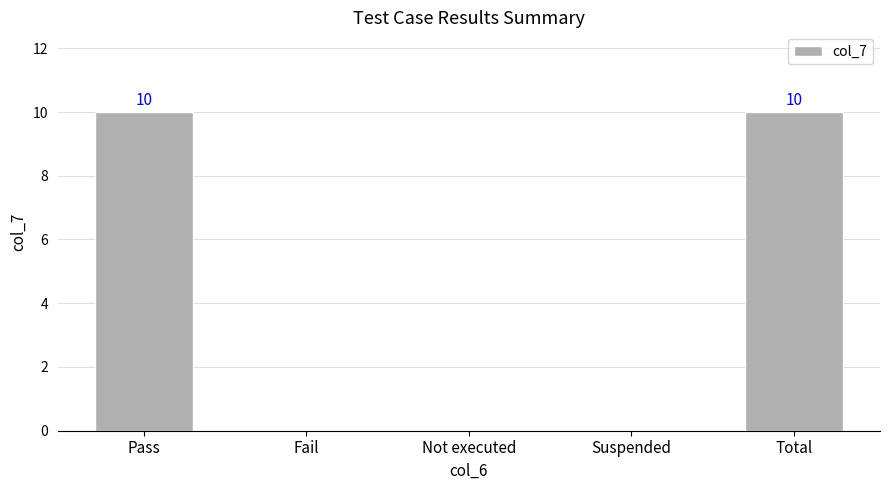

What is the greatest value displayed?

10